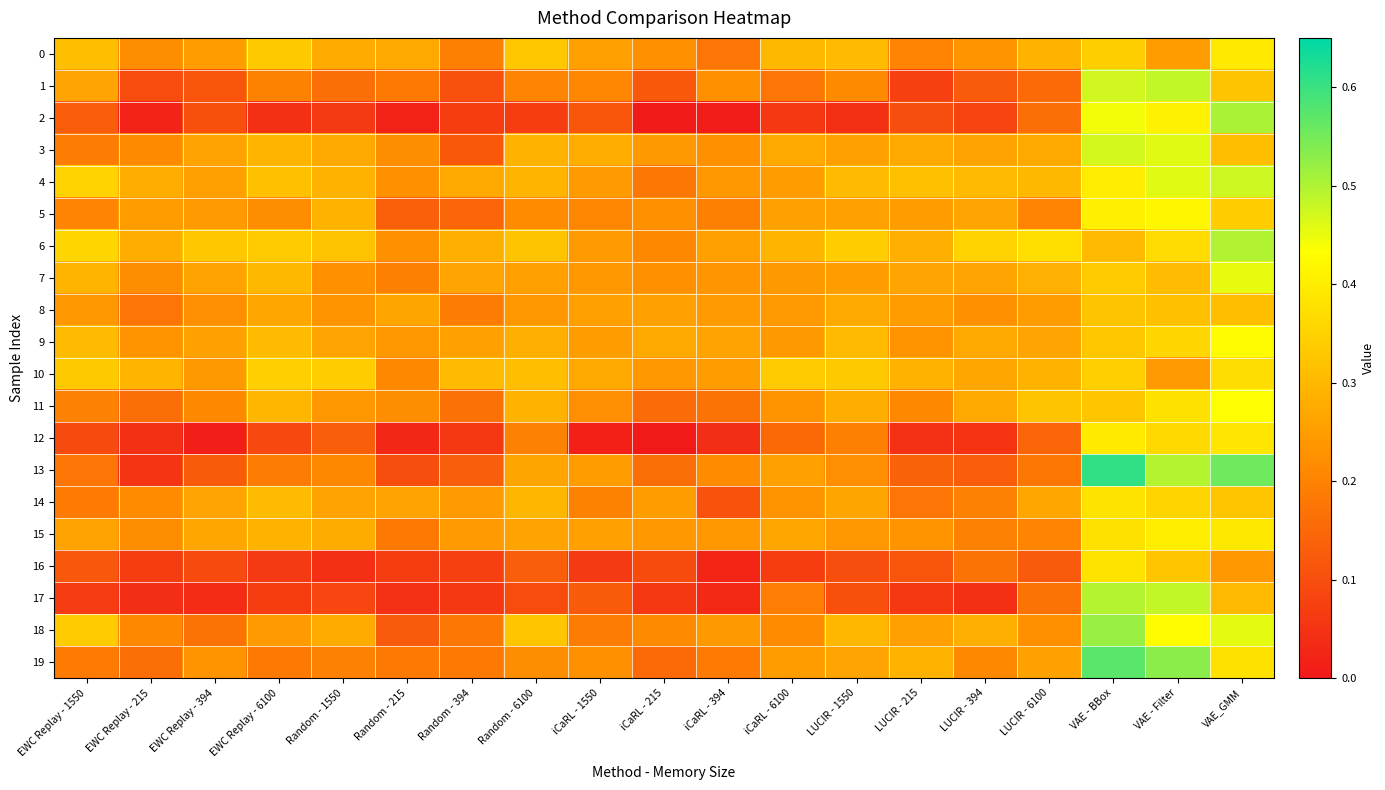

Which series changed the most between EWC Replay - 6100 and Random - 6100?

12